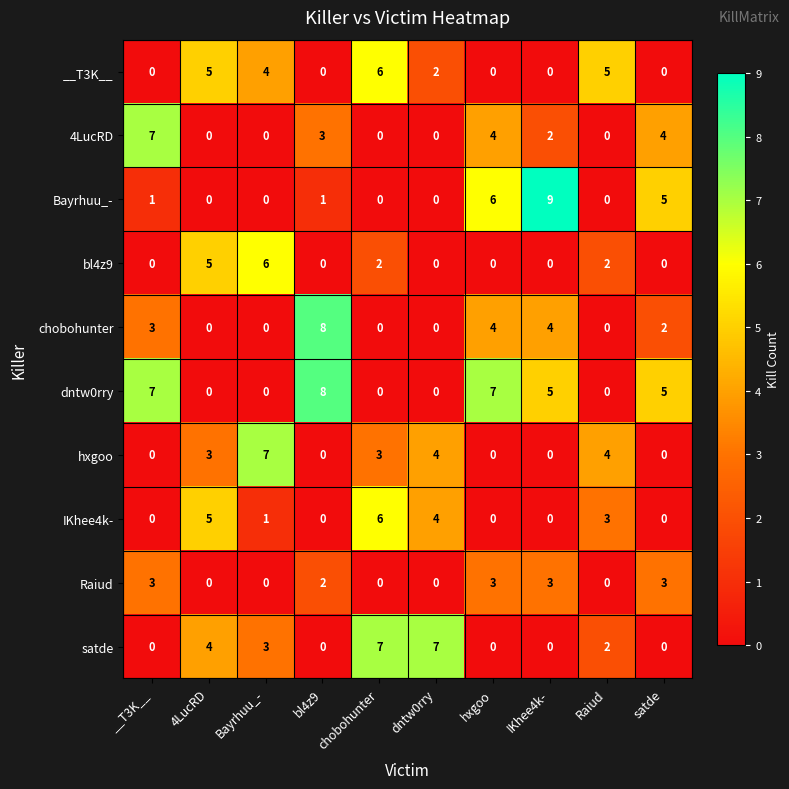

What is the highest value of the satde series?

7